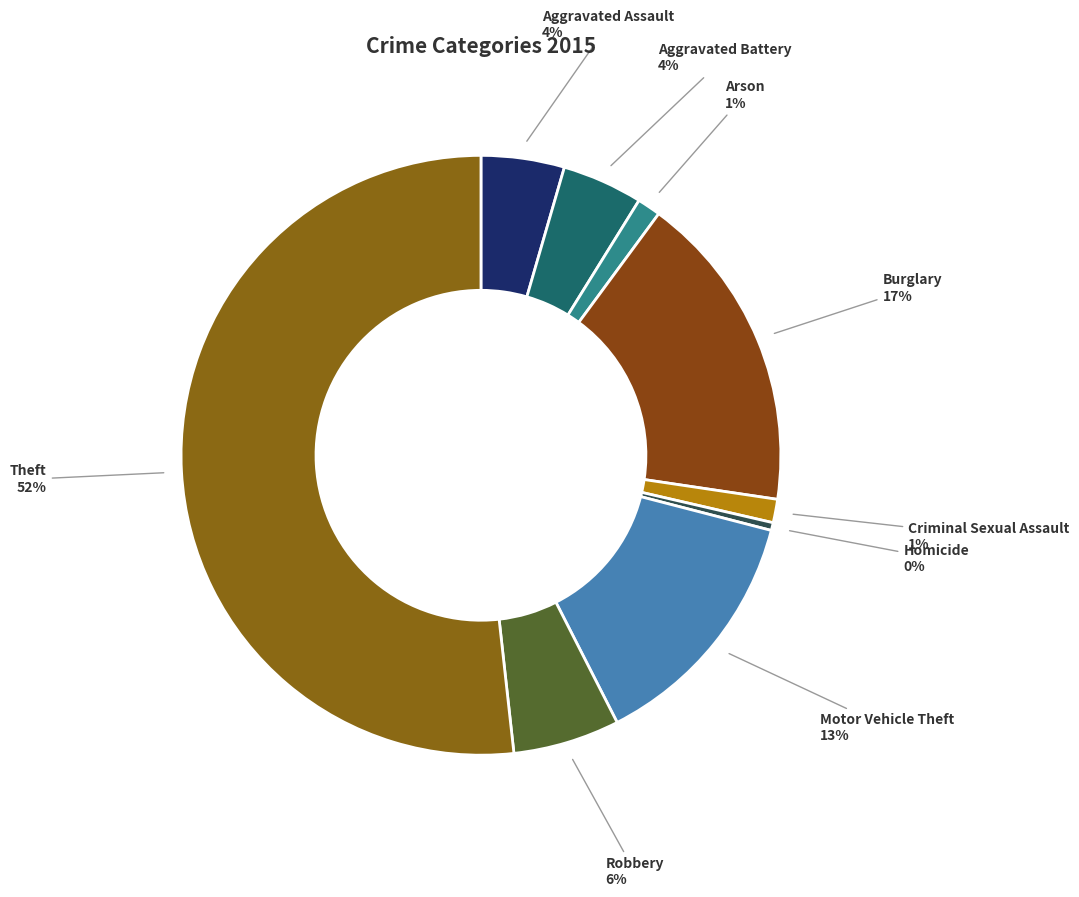

What percentage is the Aggravated Battery slice, to the nearest percent?

4%